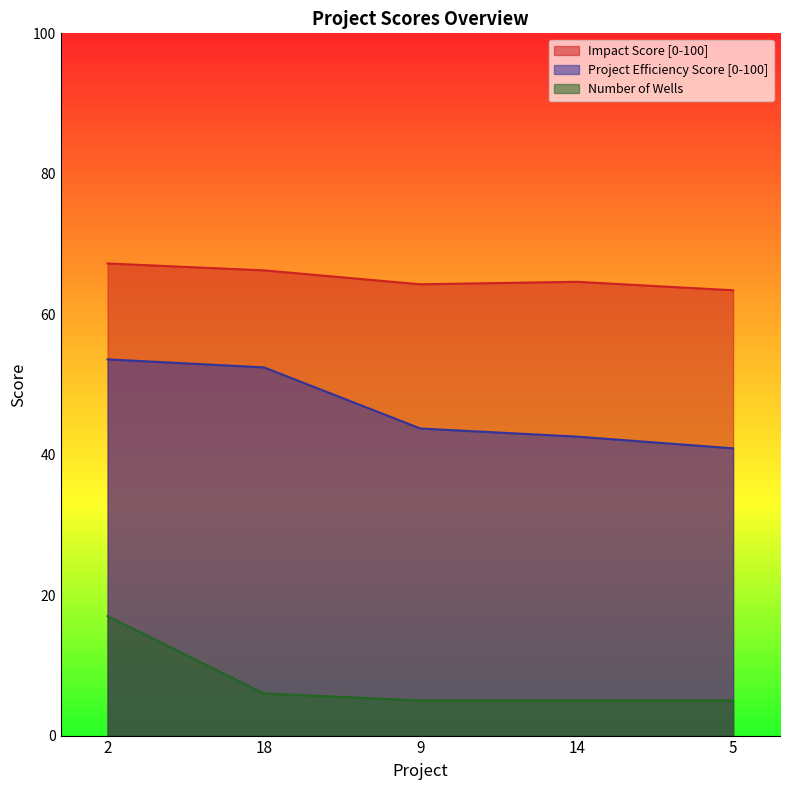

Reading right to left, what are all the values shown in this chart?

Impact Score [0-100]: 5=63.4	14=64.6	9=64.3	18=66.2	2=67.2
Project Efficiency Score [0-100]: 5=40.9	14=42.6	9=43.7	18=52.4	2=53.6
Number of Wells: 5=5.0	14=5.0	9=5.0	18=6.0	2=17.0